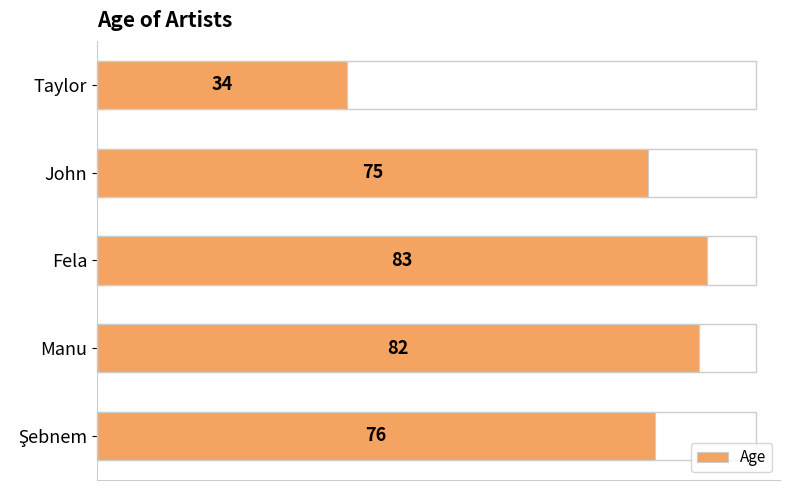

How many distinct data groups are displayed?

1